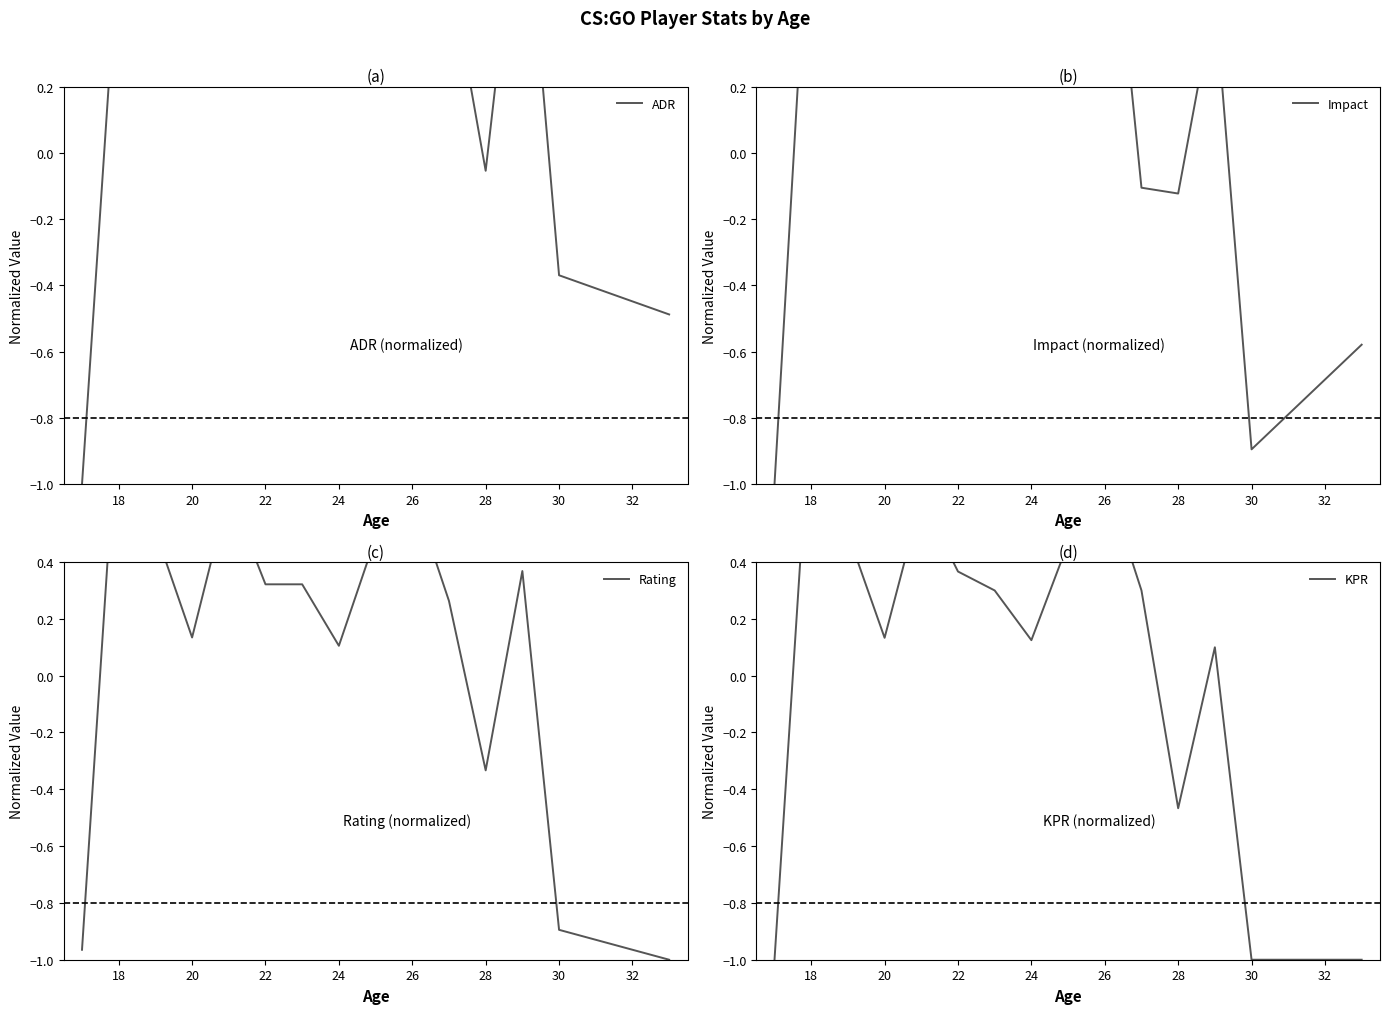

Is this an area chart (filled region under the line)?

No